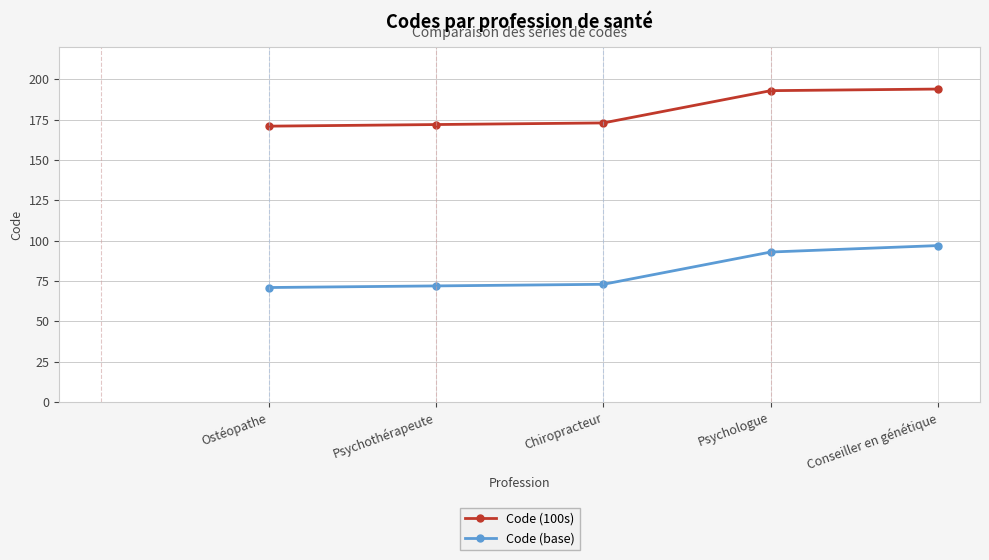

What is the total value across all series at Ostéopathe?

242